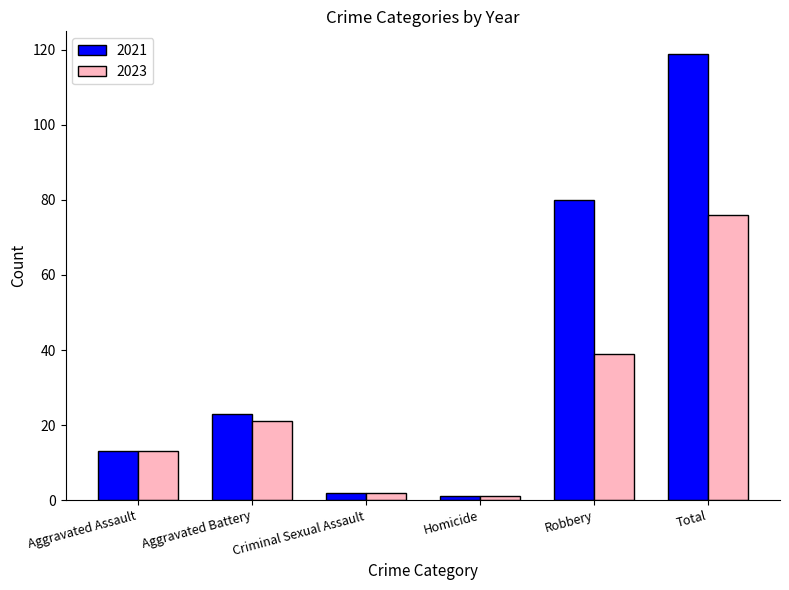

What is the difference between the highest and lowest values at Total?

43